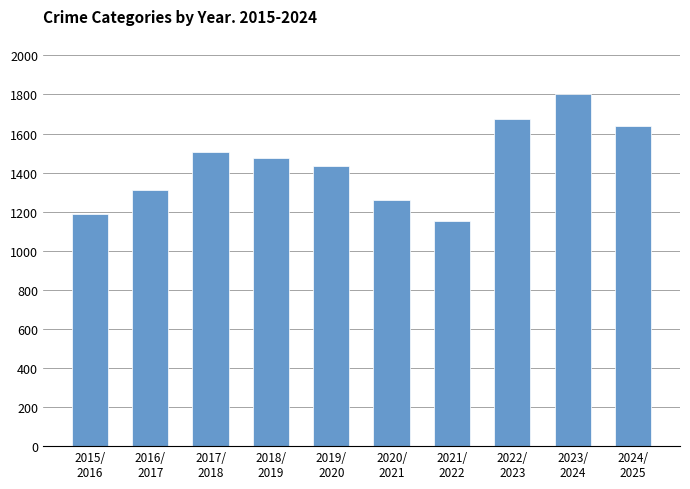

List the labels in order of value, smallest first.

2021/
2022, 2015/
2016, 2020/
2021, 2016/
2017, 2019/
2020, 2018/
2019, 2017/
2018, 2024/
2025, 2022/
2023, 2023/
2024